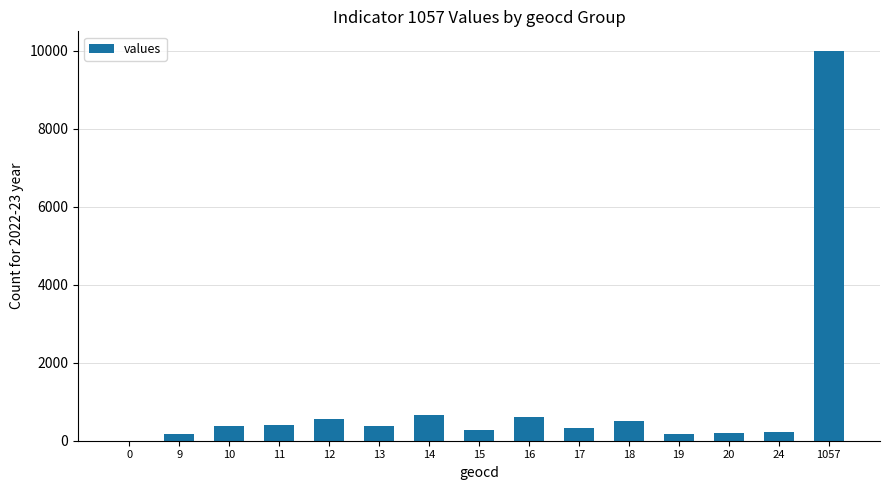

The value at 14 is 660. True or false?

True